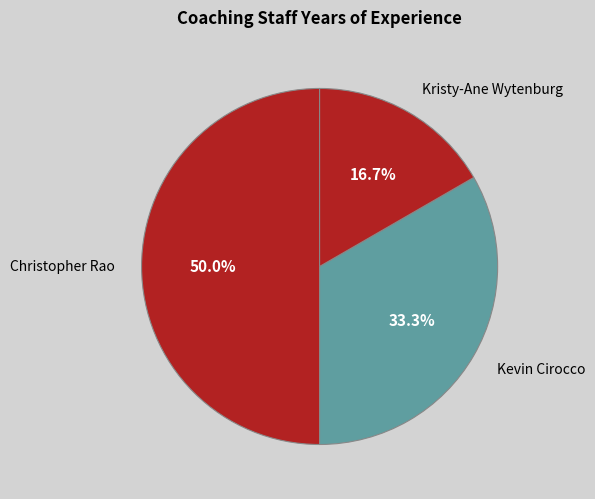

Combined, what portion of the pie is Kristy-Ane Wytenburg and Christopher Rao?

66.7%